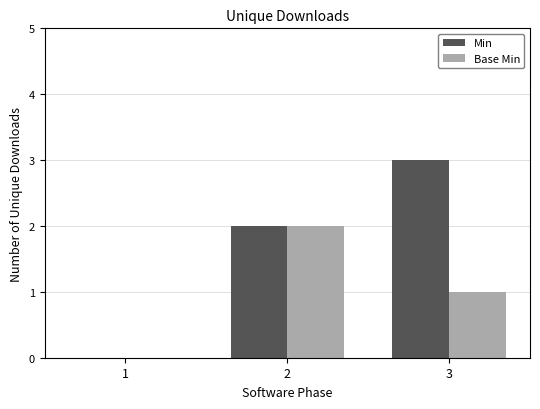

The Min series shows 3 at 3. True or false?

True